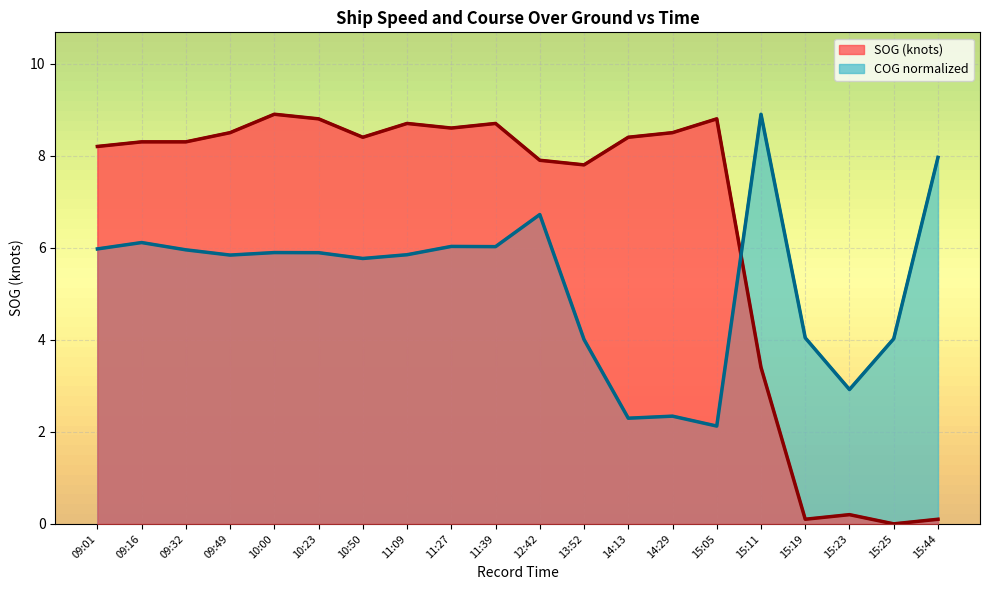

How many interior local peaks does the SOG line series have?

5